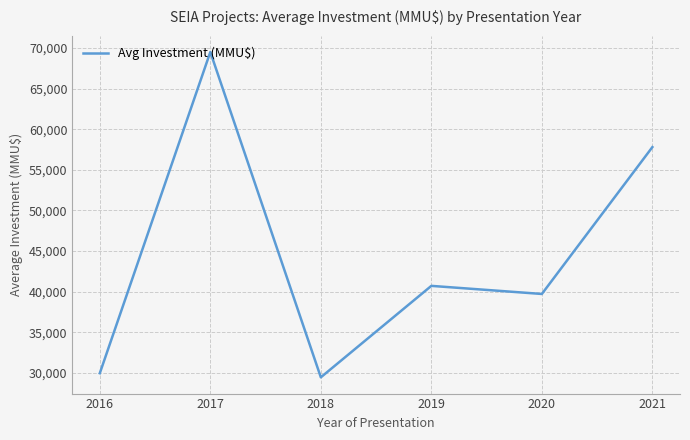

Where is the first local minimum?

2018